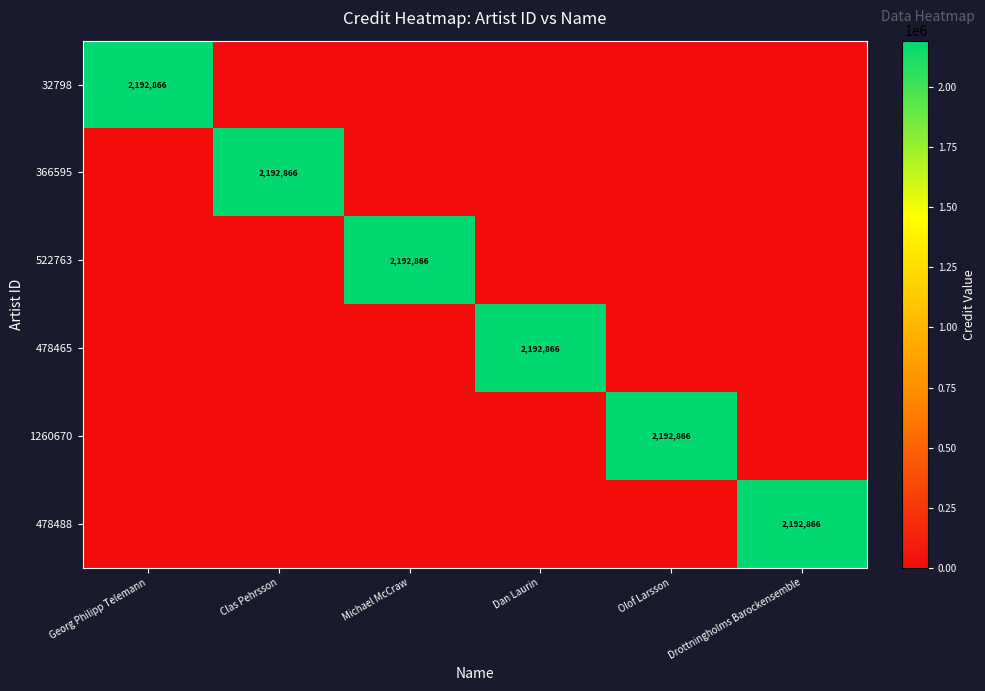

The 478488 series shows 1261924 at Drottningholms Barockensemble. True or false?

False